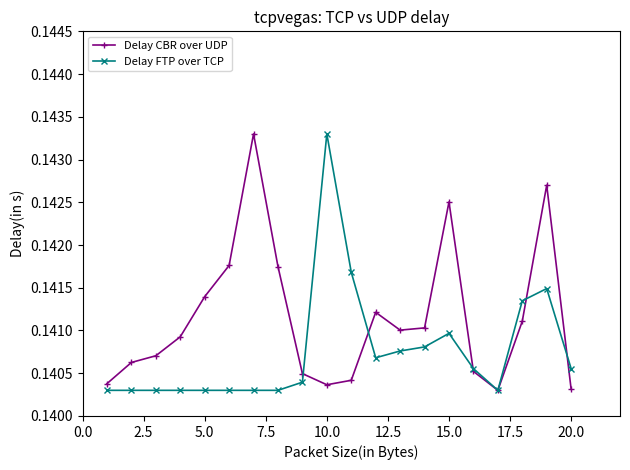

True or false: Delay FTP over TCP has more than 2 points higher than both neighbors.

True